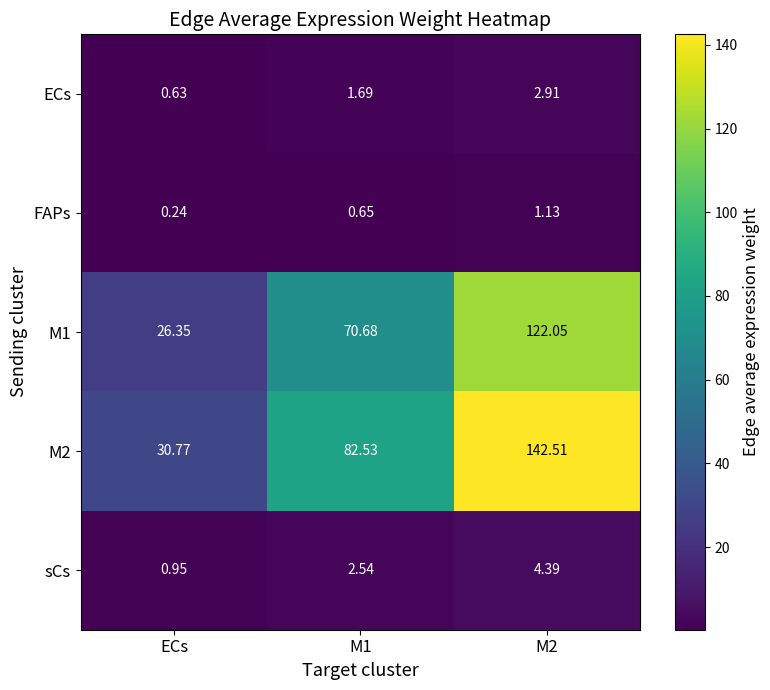

At how many categories does at least one series exceed 117?

1